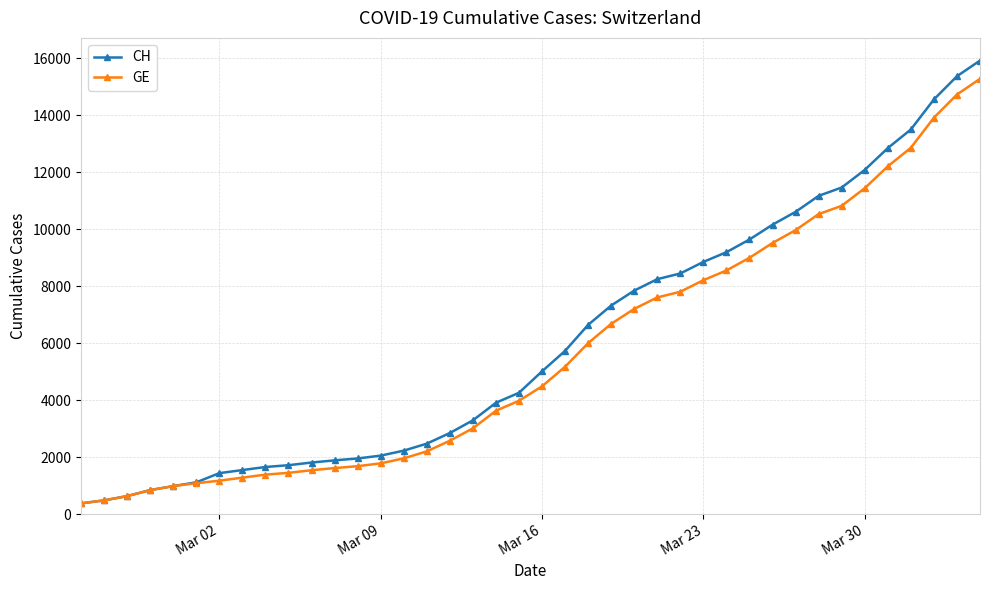

What is the value of the CH point at the 32nd from the left?

10613